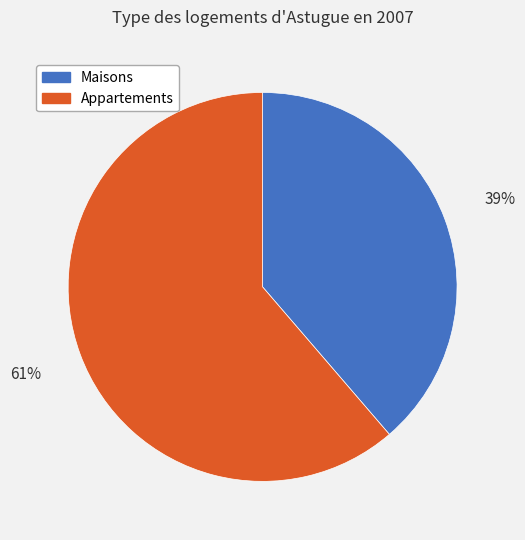

Rank the categories by value from lowest to highest.

Maisons, Appartements